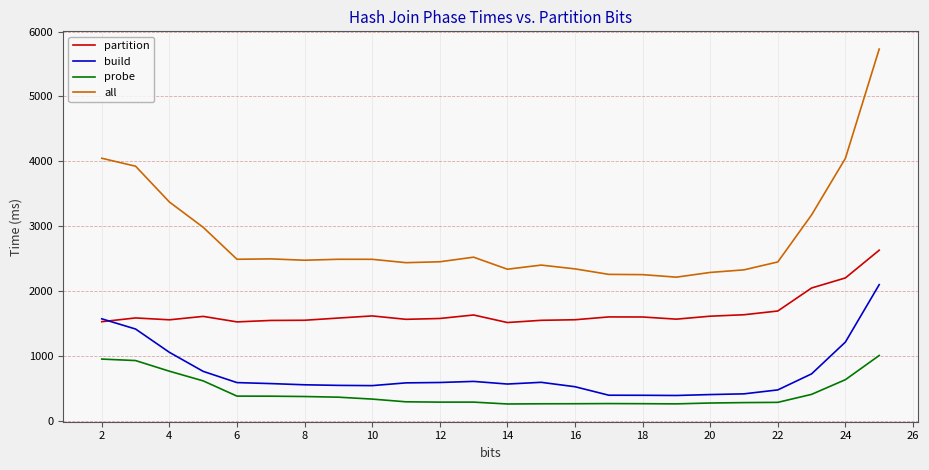

Which series has the largest total across all categories?

all